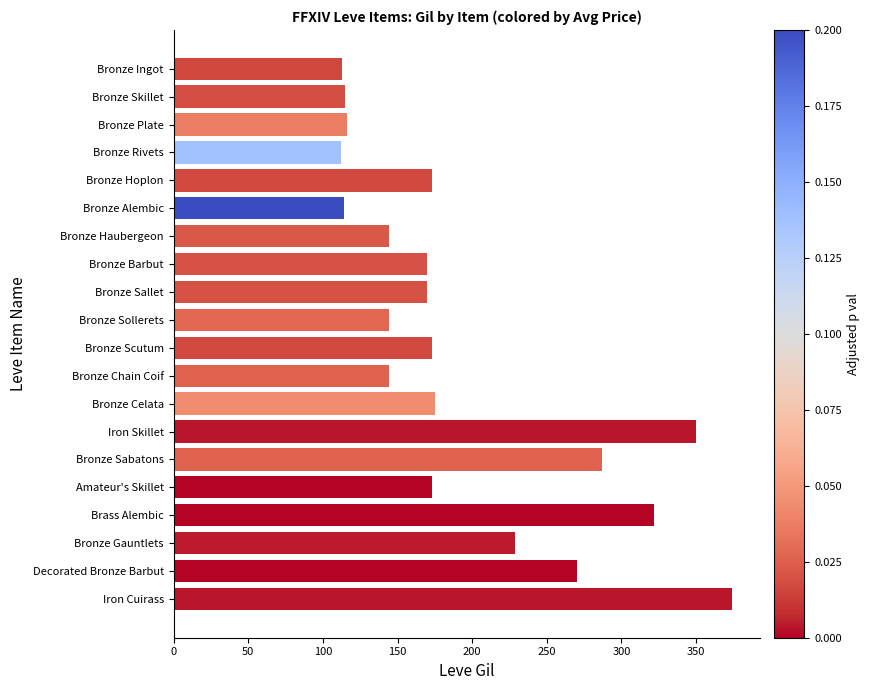

What is the maximum value shown in the chart?

374